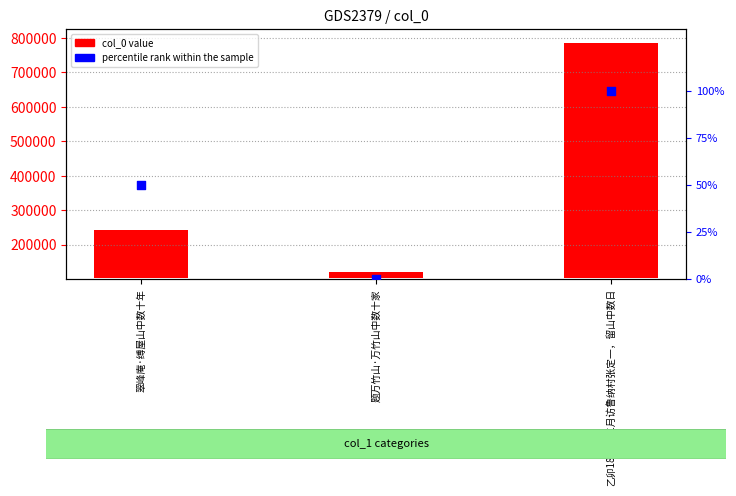

Is the value of percentile rank within the sample at 题万竹山·万竹山中数十家 greater than the value of col_0 value at 乙卯1855年三月访鲁纳村张定一，留山中数日?

No